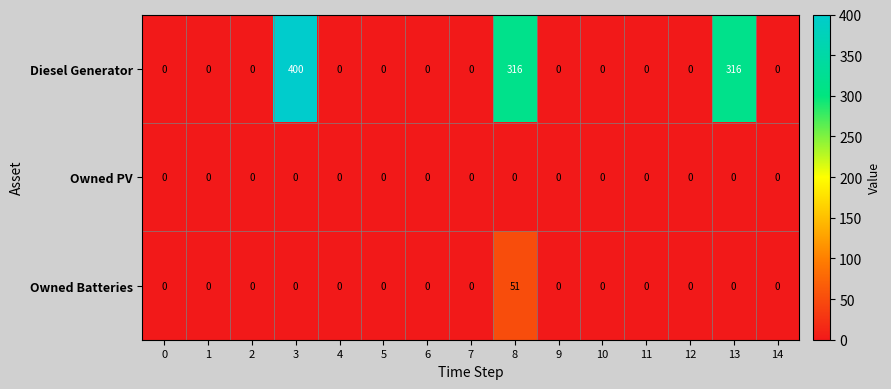

At how many categories does at least one series exceed 134?

3